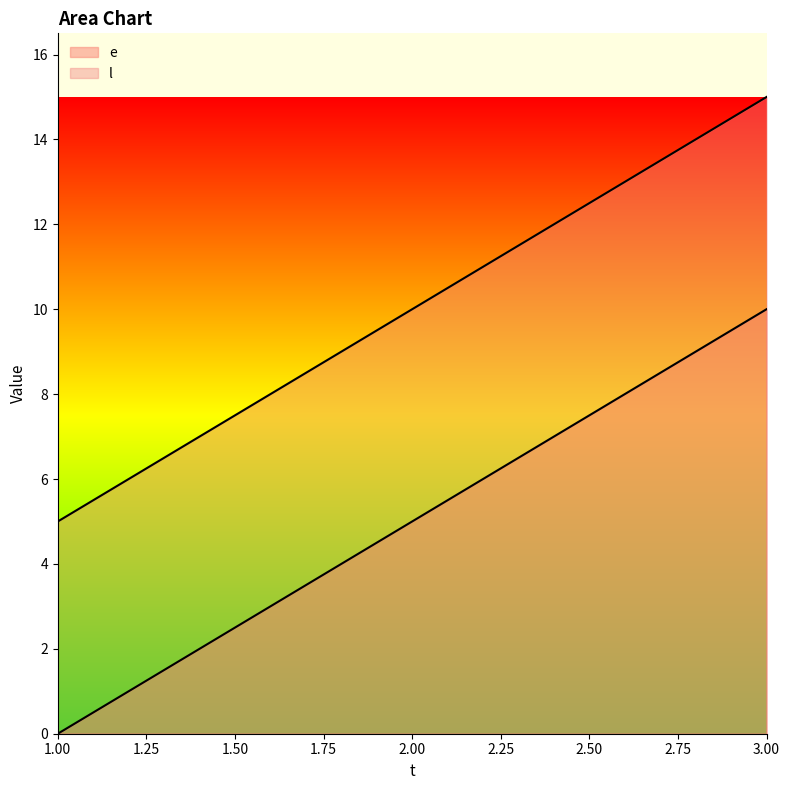

At how many categories does at least one series exceed 9?

2